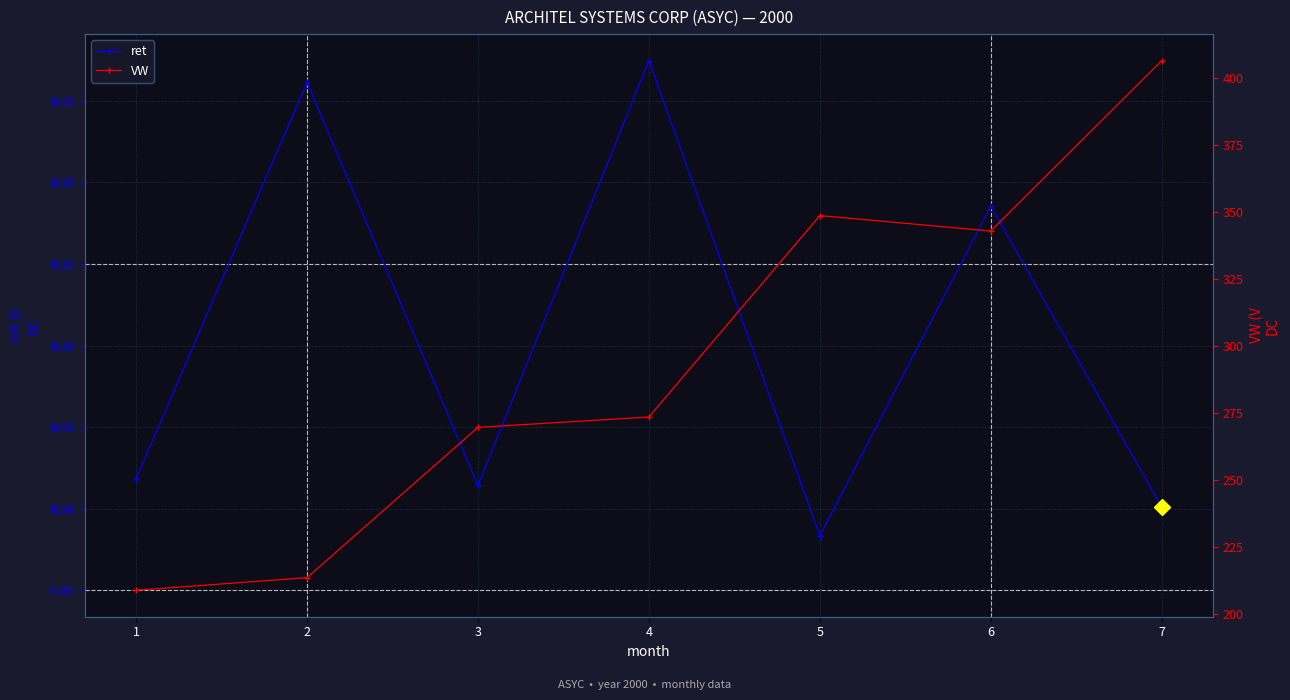

Reading left to right, what are all the values shown in this chart?

ret: 0.0	0.3	0.0	0.3	-0.0	0.2	0.0
VW: 208.9	213.6	269.7	273.5	348.6	342.9	406.4